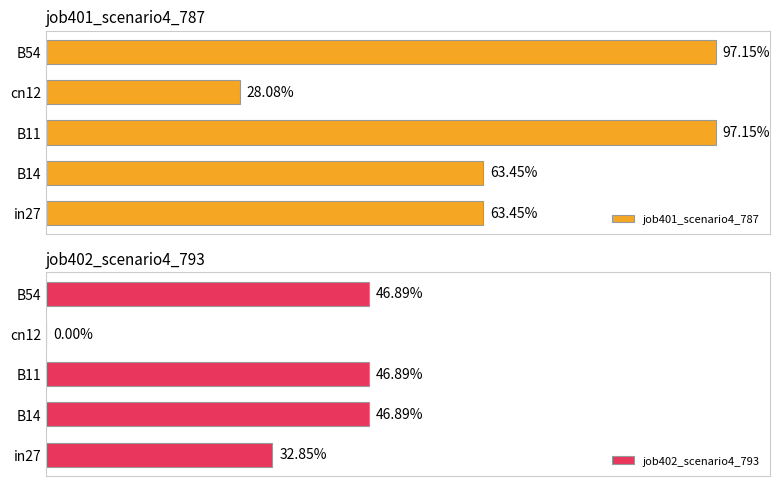

The value of job402_scenario4_793 at B11 is 0.8. True or false?

False